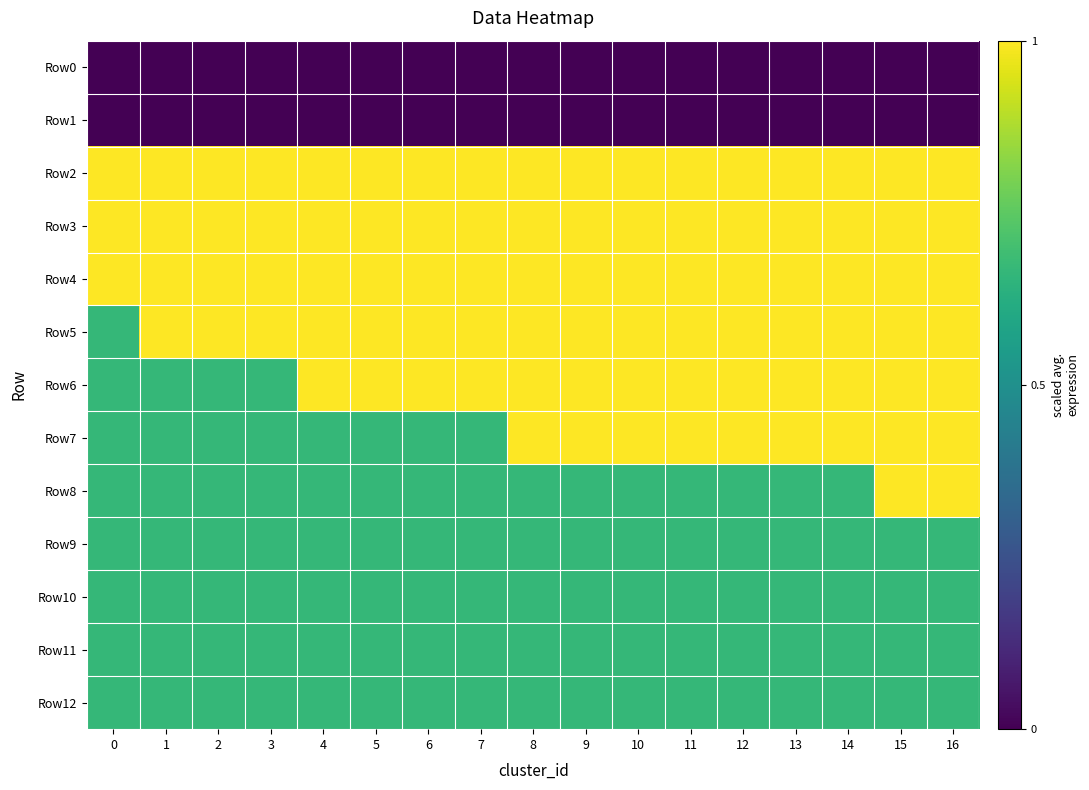

What is the maximum value shown in the chart?

3